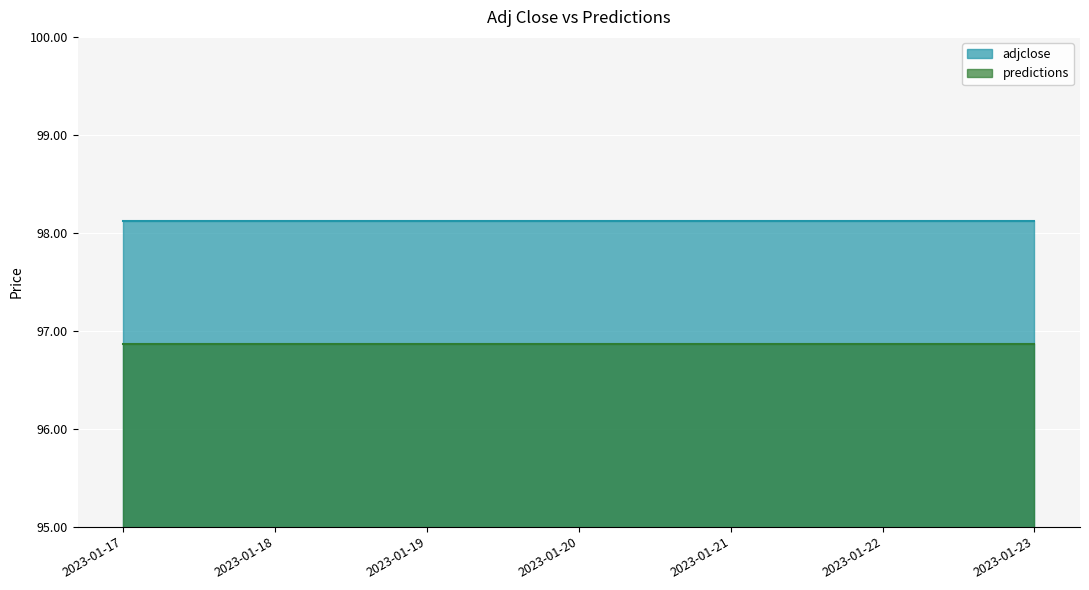

At which label does adjclose reach its peak?

2023-01-17